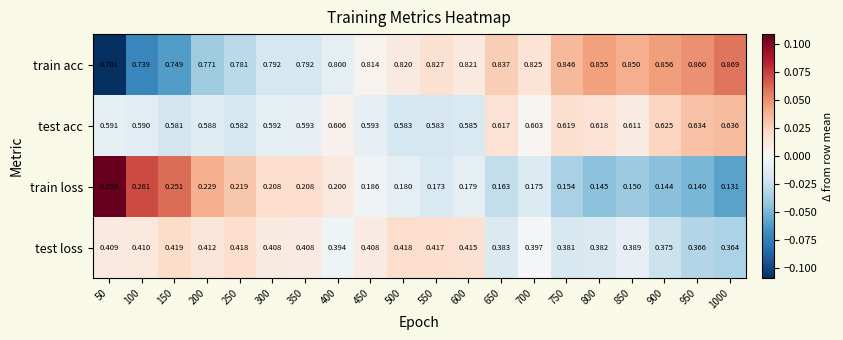

Rank the series at 500 from highest to lowest value.

train acc, test acc, test loss, train loss